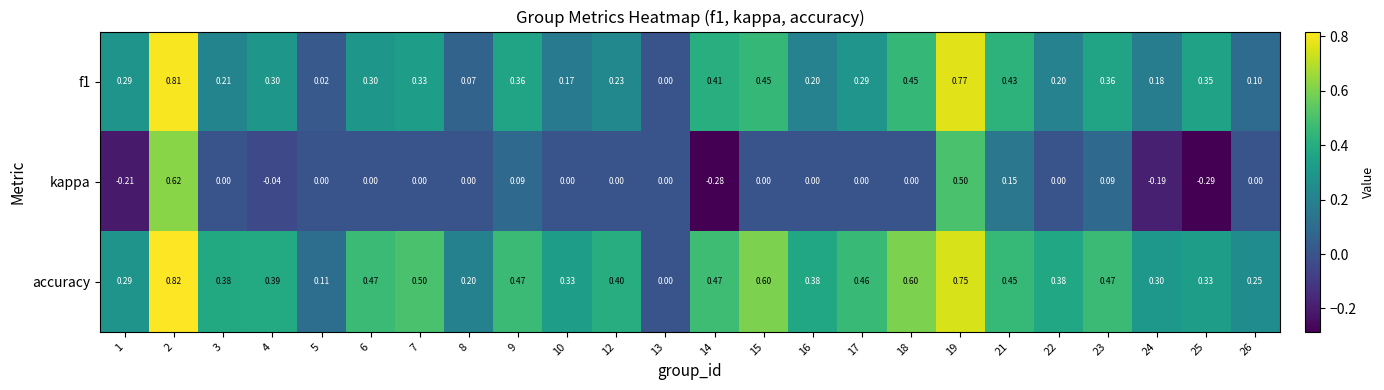

The value of kappa at 8 is -0.3. True or false?

False